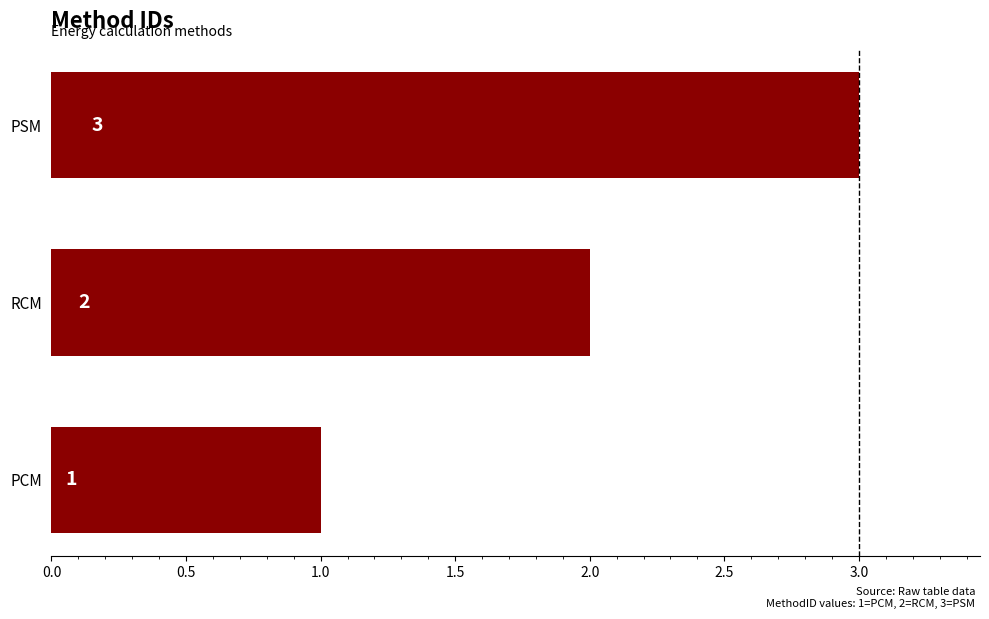

List the labels in order of value, smallest first.

PCM, RCM, PSM